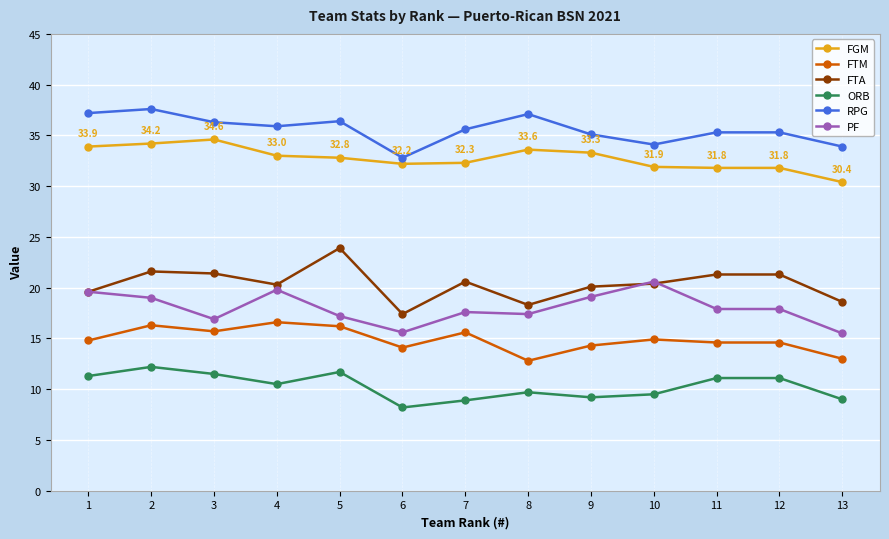

What is the difference between the second highest and second lowest values in the FGM series?

2.4